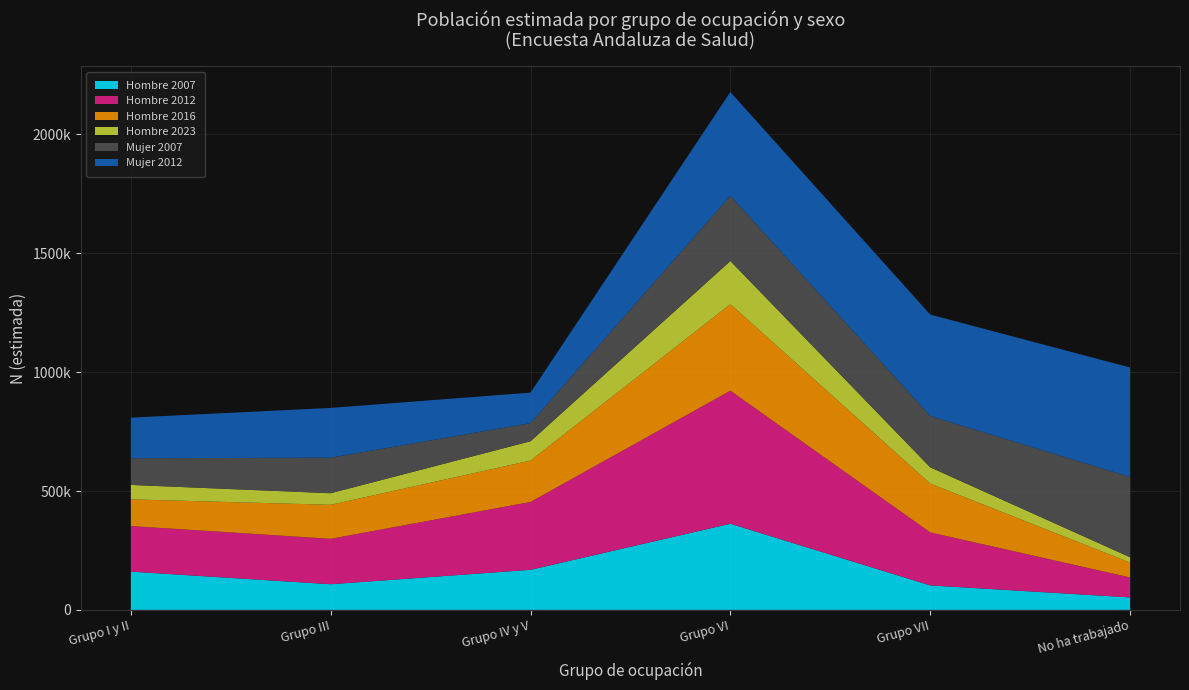

Reading right to left, list all the values displayed in this chart.

Hombre 2007: No ha trabajado=52559	Grupo VII=102986	Grupo VI=362407	Grupo IV y V=168582	Grupo III=107916	Grupo I y II=160982
Hombre 2012: No ha trabajado=83937	Grupo VII=222964	Grupo VI=559629	Grupo IV y V=285410	Grupo III=191056	Grupo I y II=191590
Hombre 2016: No ha trabajado=62570	Grupo VII=205333	Grupo VI=364146	Grupo IV y V=174068	Grupo III=143078	Grupo I y II=112362
Hombre 2023: No ha trabajado=22517	Grupo VII=68502	Grupo VI=181349	Grupo IV y V=81332	Grupo III=48719	Grupo I y II=60730
Mujer 2007: No ha trabajado=337617	Grupo VII=215808	Grupo VI=274511	Grupo IV y V=76121	Grupo III=149474	Grupo I y II=112320
Mujer 2012: No ha trabajado=460371	Grupo VII=426682	Grupo VI=436296	Grupo IV y V=128397	Grupo III=209363	Grupo I y II=170699